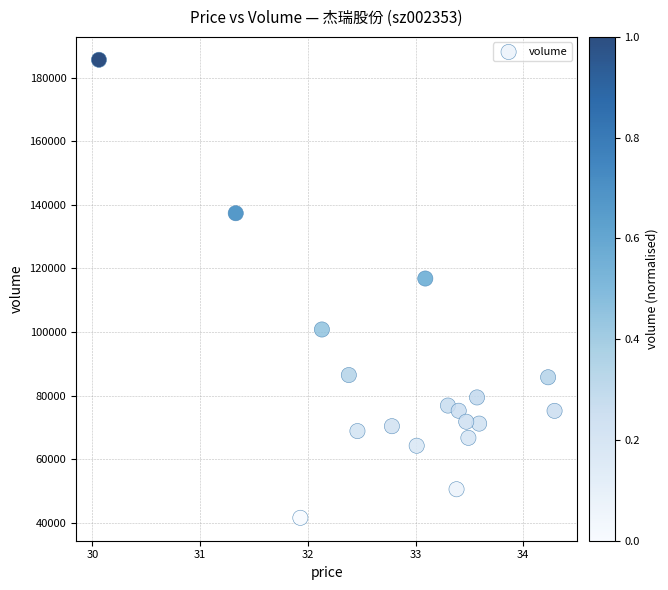

What Y value in the scatter plot is closest to 113606?

116843